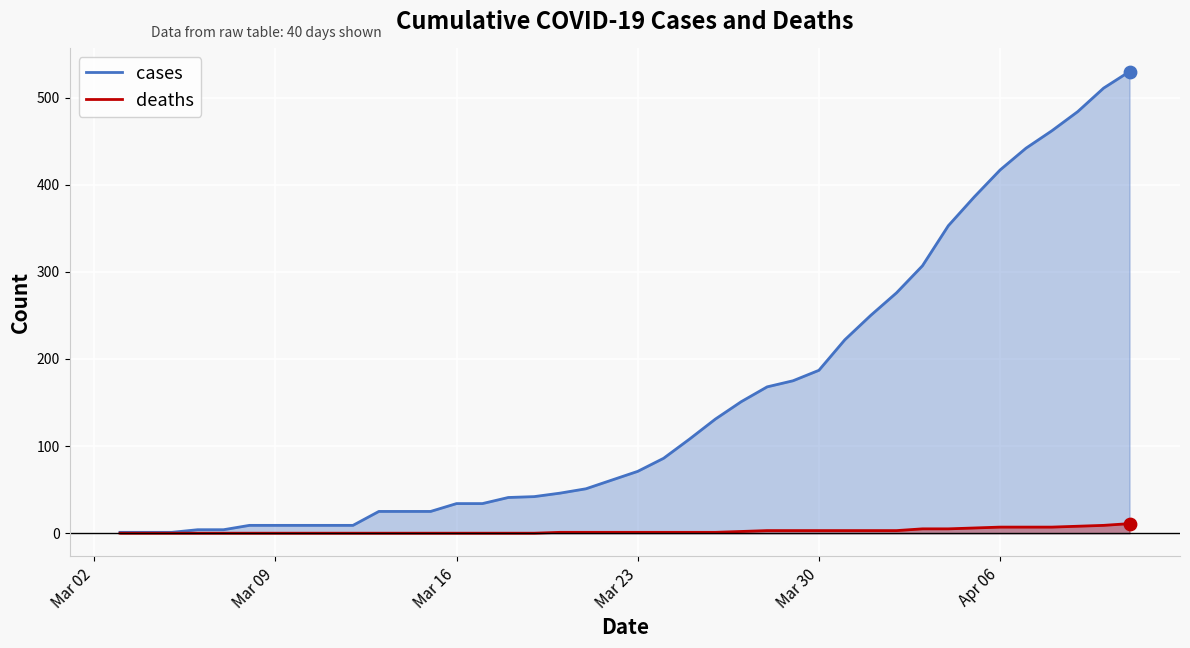

Which series has the widest spread of Y values?

cases